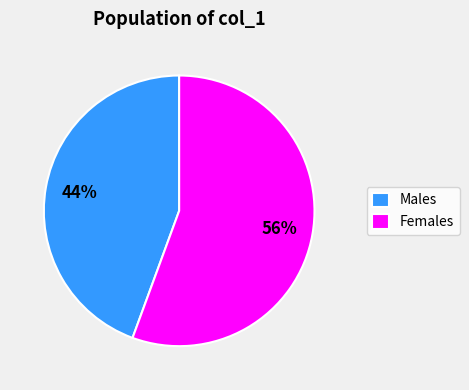

The Females slice represents 47% of the pie. True or false?

False